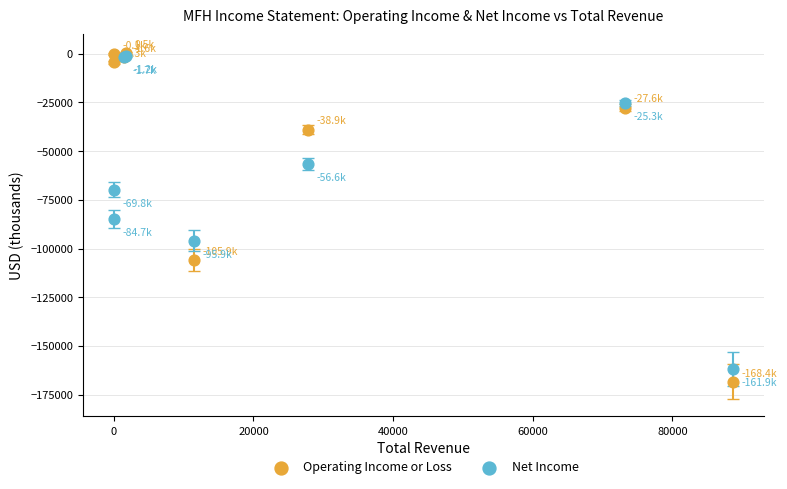

What are all the series names shown in the legend?

Operating Income or Loss, Net Income